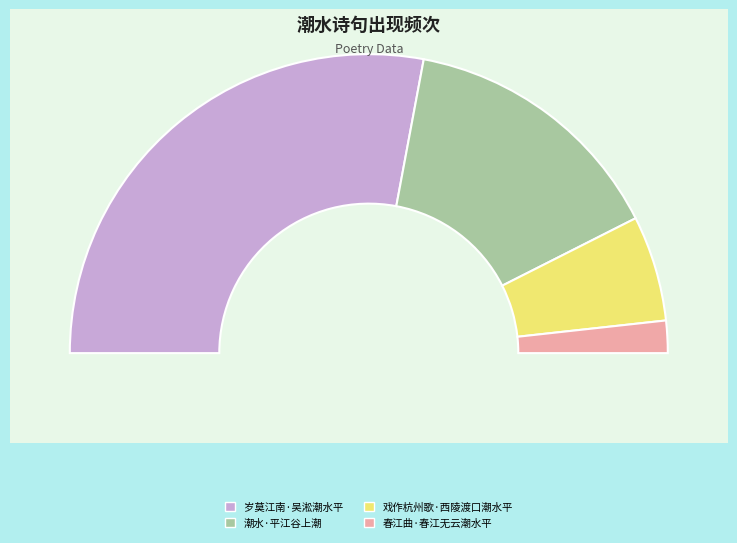

Combined, what portion of the pie is 潮水·平江谷上潮 and 戏作杭州歌·西陵渡口潮水平?

40.6%